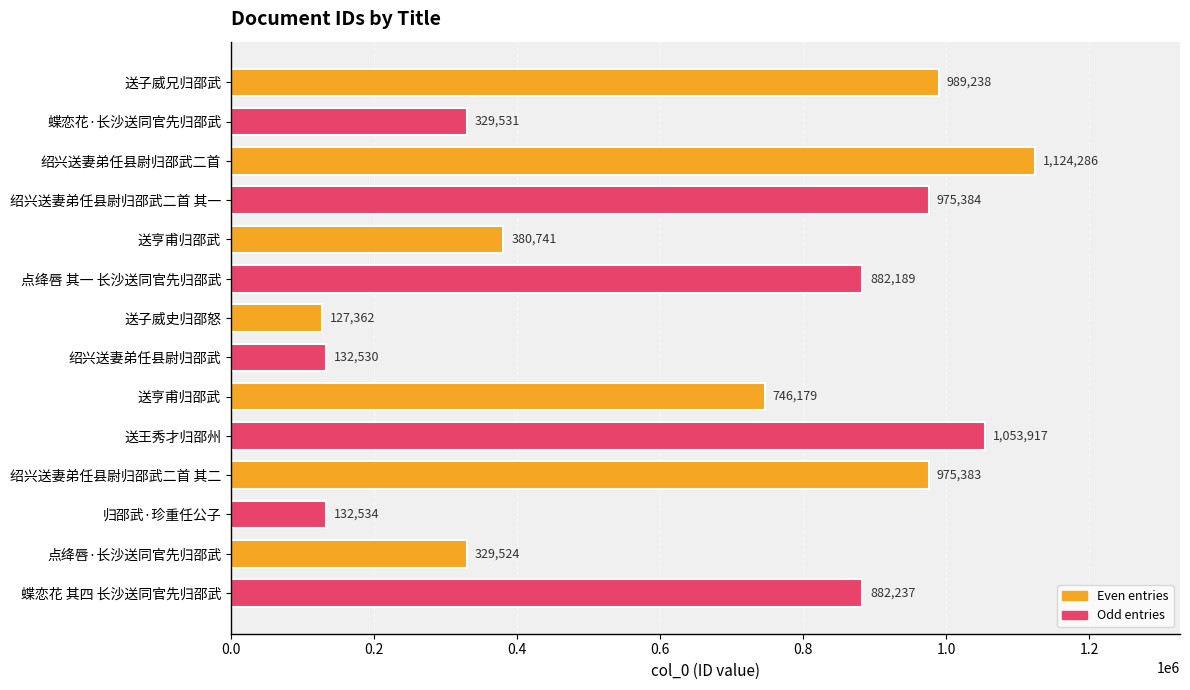

At which category does the chart reach its minimum across all series?

送子威史归邵怒